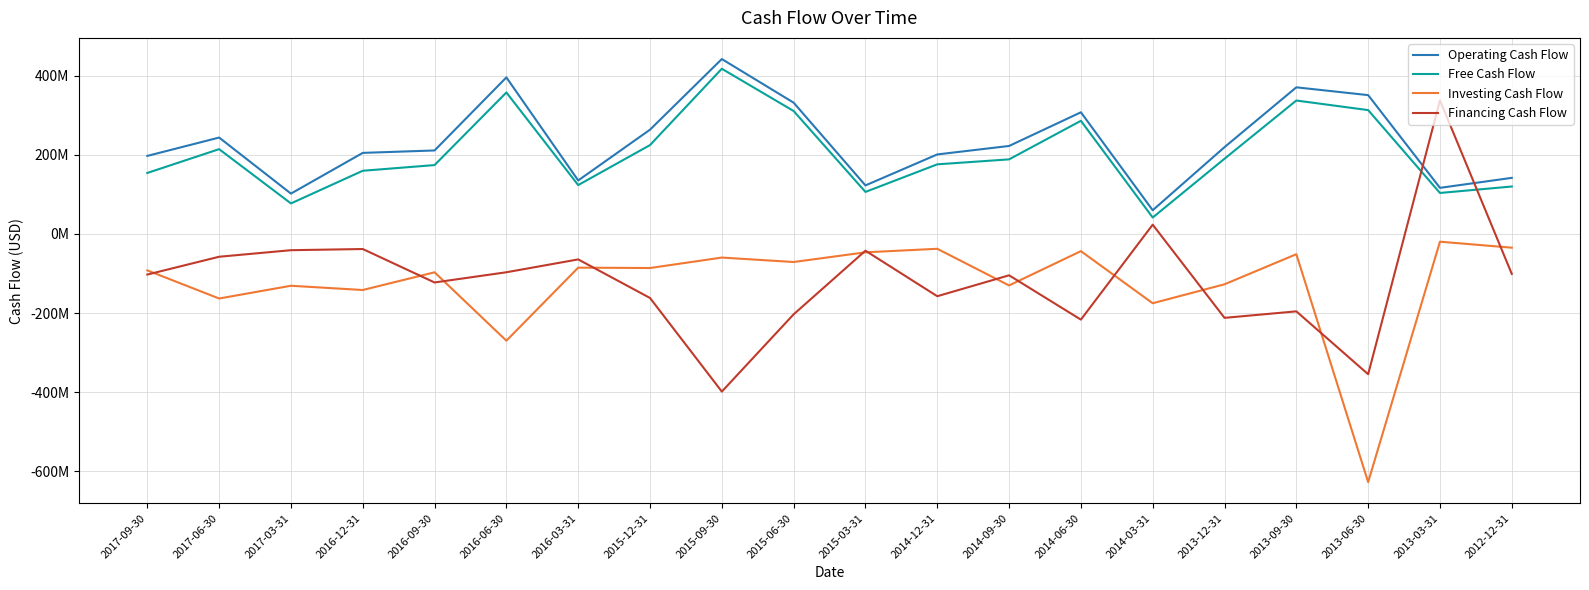

At which label does Free Cash Flow first exceed 188359000?

2017-06-30